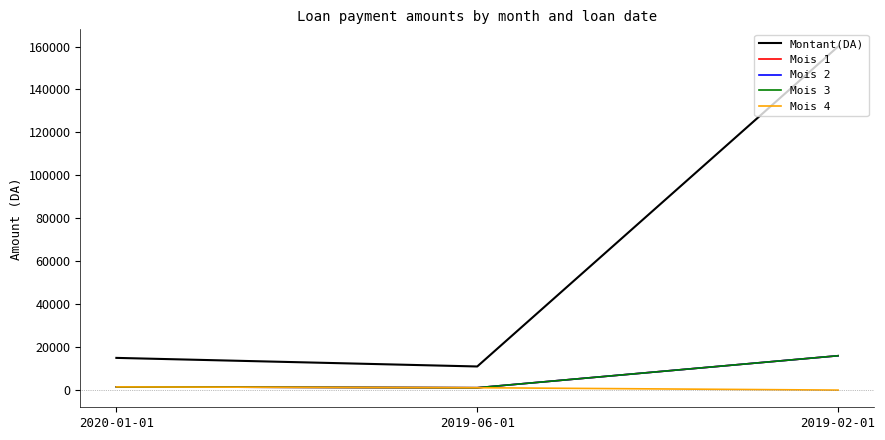

Is this an area chart (filled region under the line)?

No